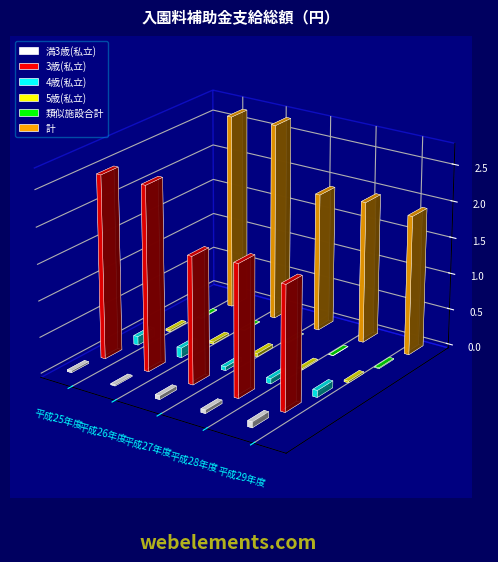

The value of 5歳(私立) at 平成29年度 is 230000. True or false?

True